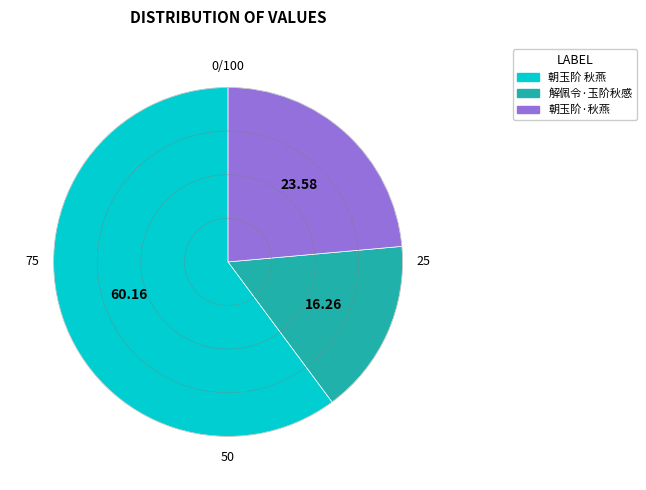

Which category has the smallest portion of the pie?

解佩令·玉阶秋感